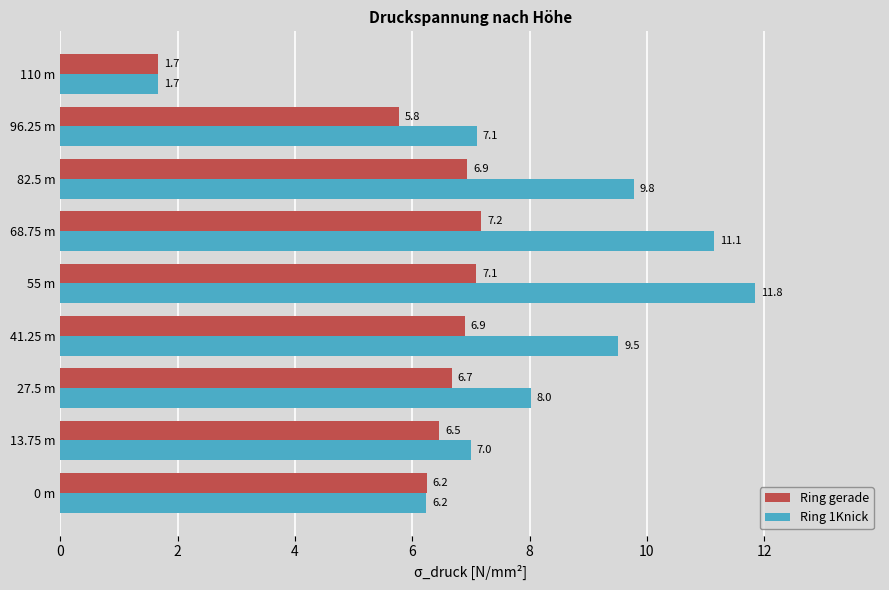

What is the approximate value of Ring 1Knick at 68.75 m?

11.1